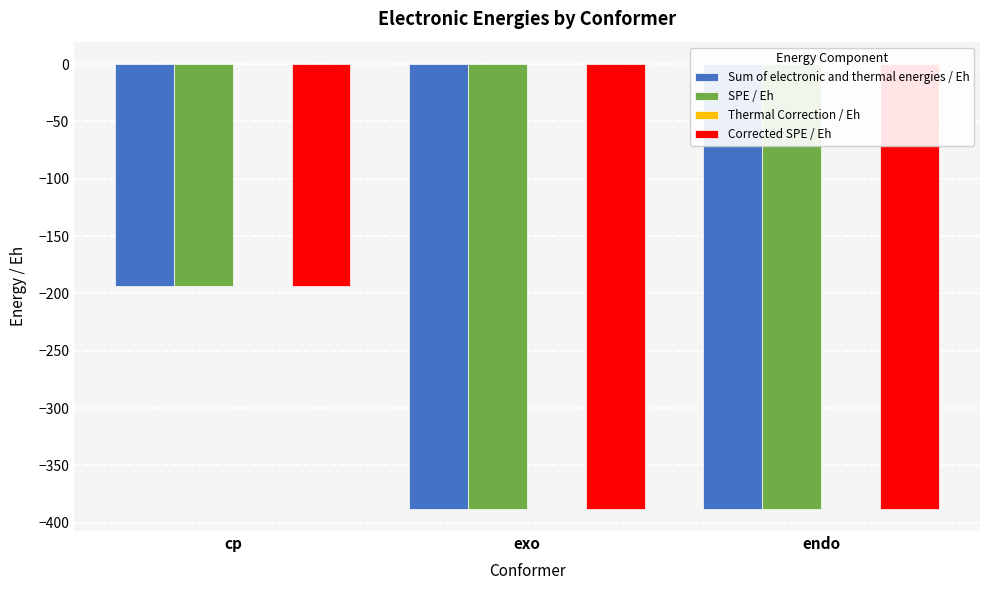

What is the sum of all SPE / Eh values?

-969.4